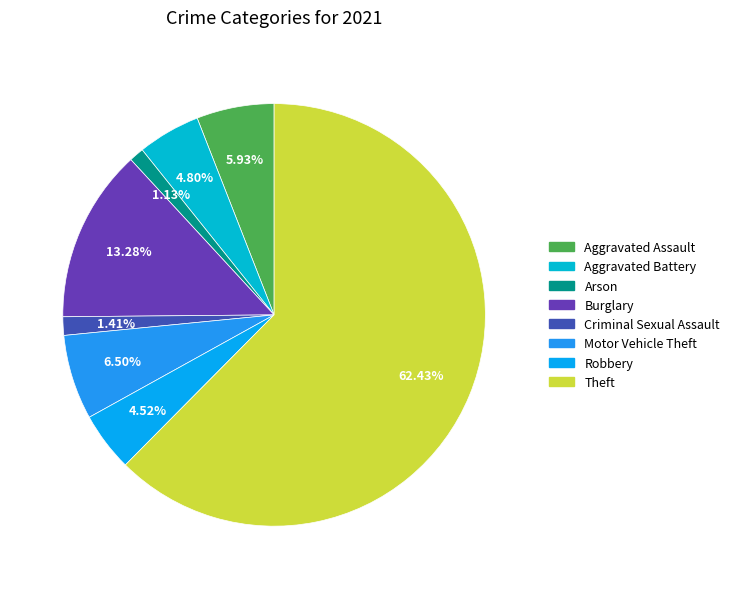

How many slices are in this pie chart?

8